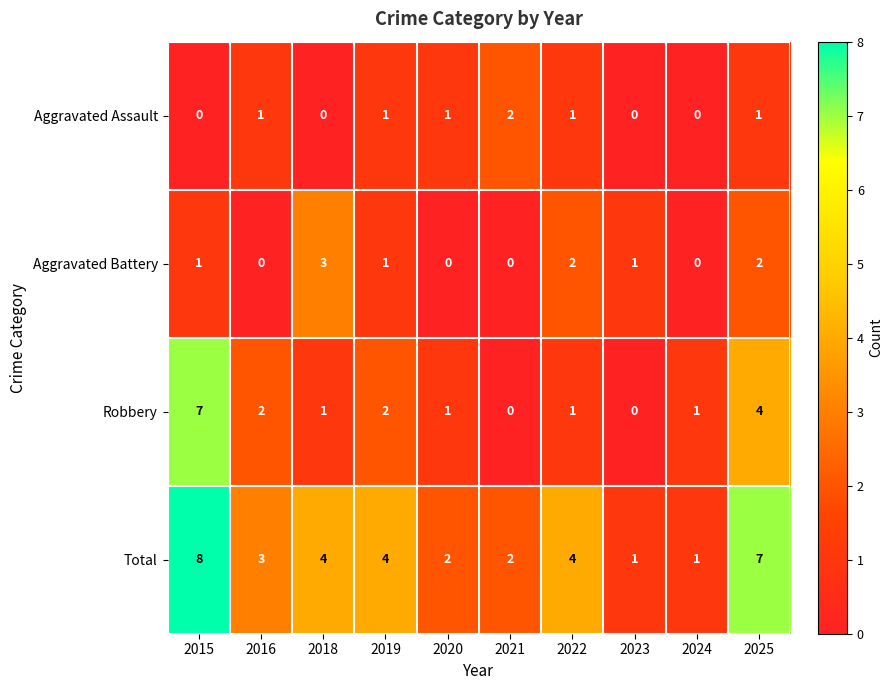

How many Aggravated Battery values are between 0 and 2?

9